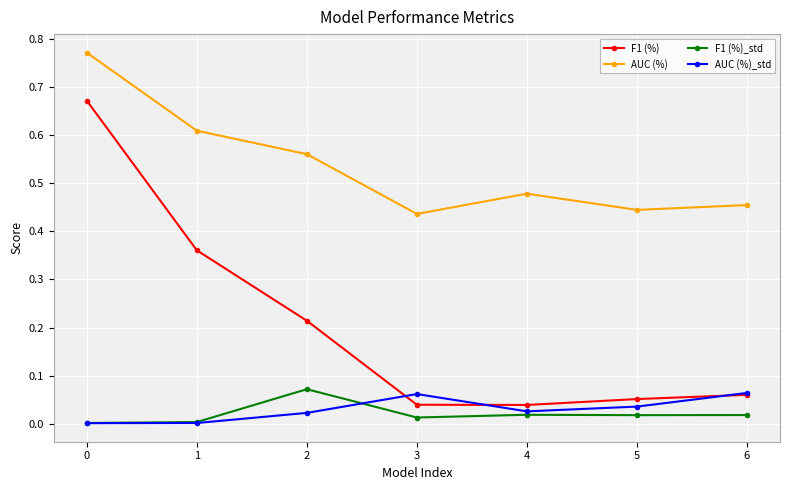

True or false: F1 (%)_std has more than 0 interior local peaks.

True